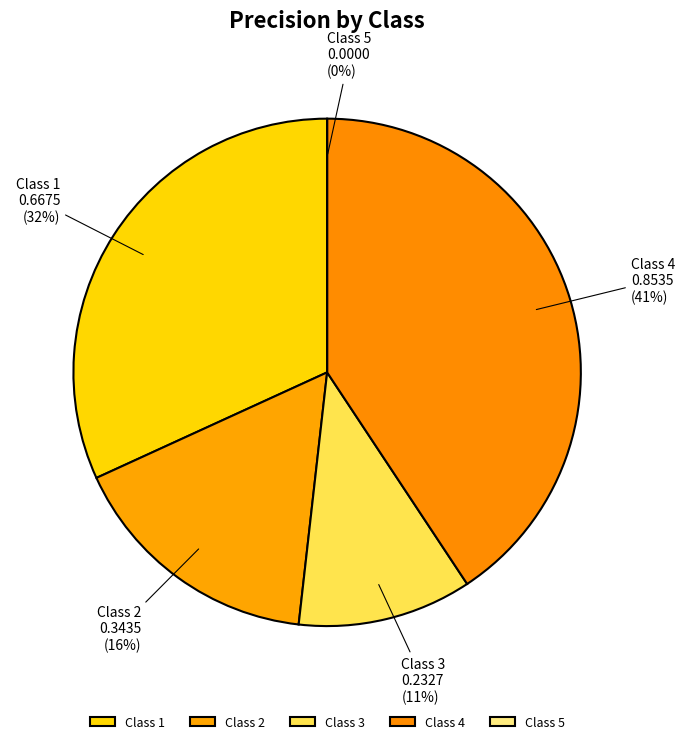

To the nearest percent, what is the difference between the 1 and 5 slice percentages?

32%